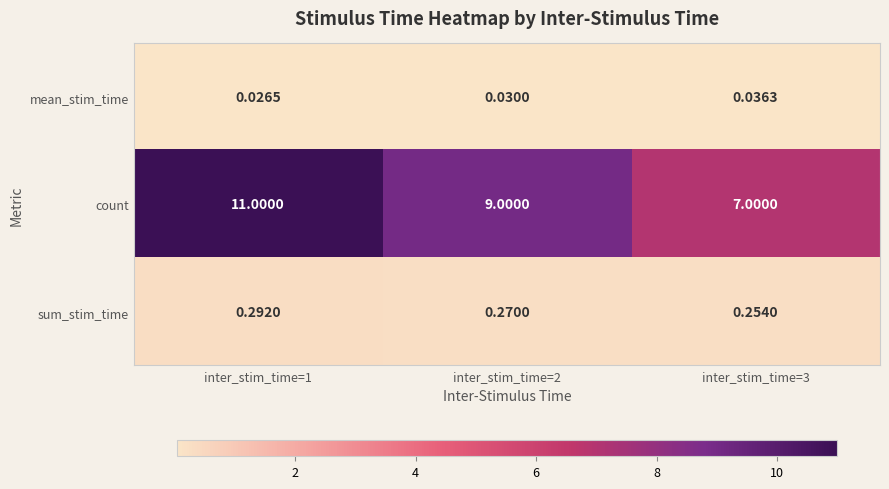

Which series has the largest range (max minus min)?

count